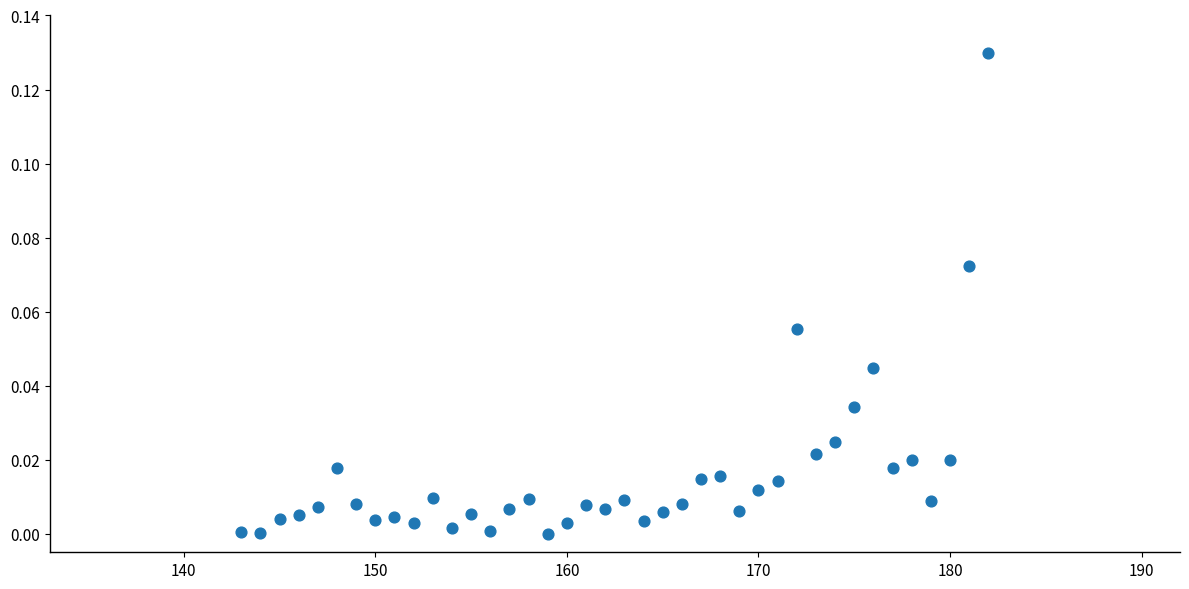

What is the range of X values (max minus min)?

39.0